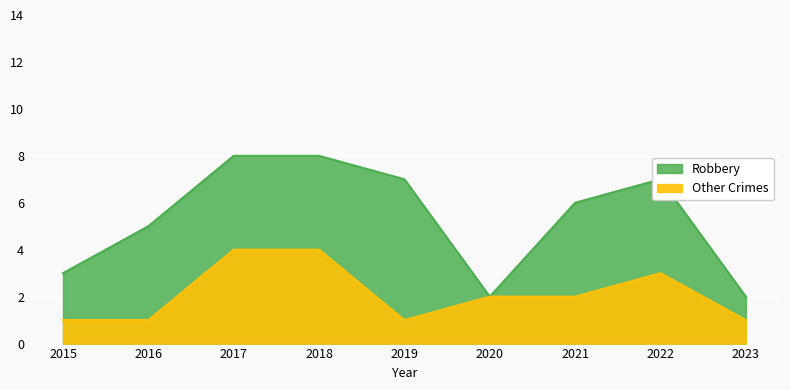

What is the value of the Robbery point at the 7th from the left?

6